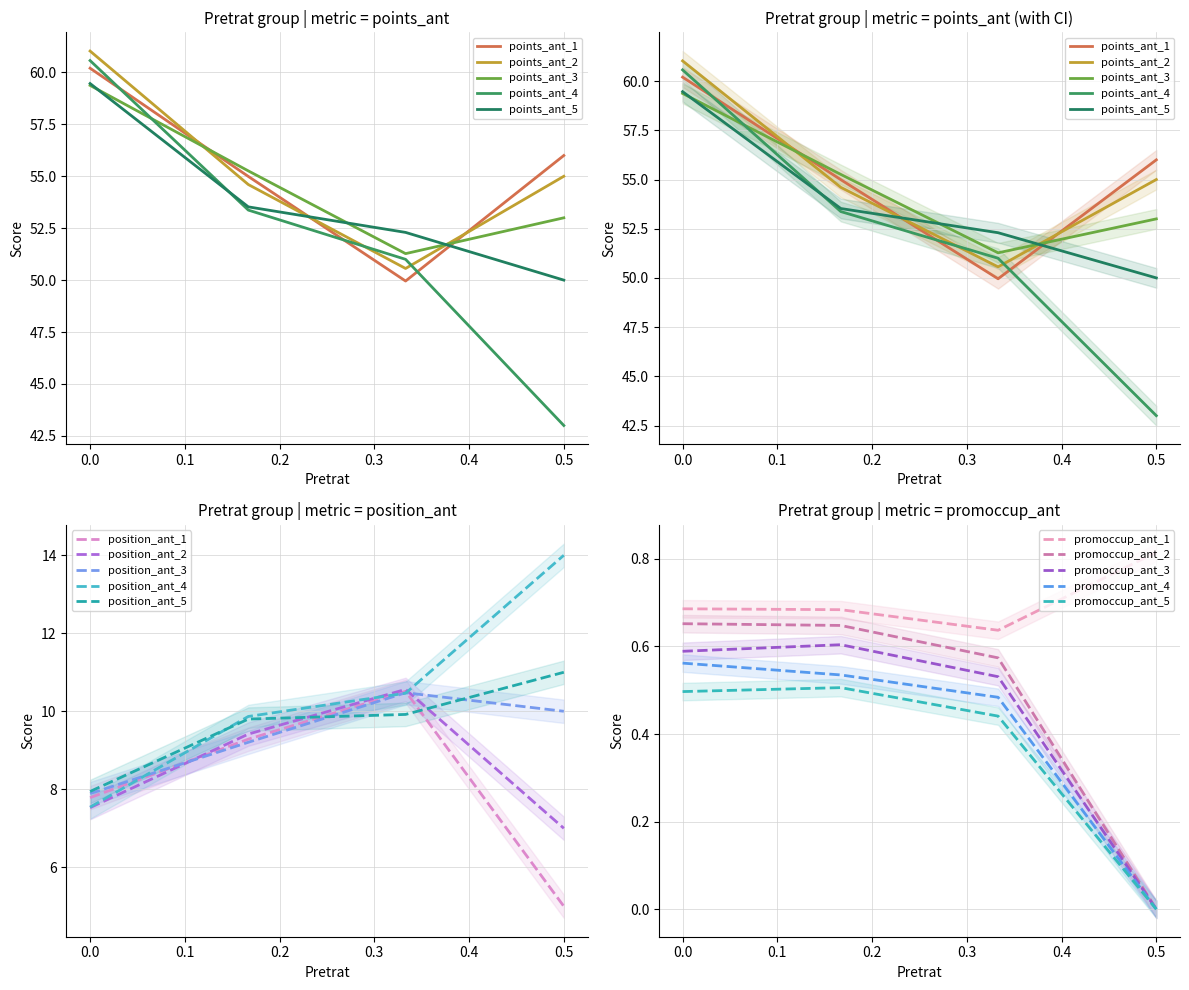

True or false: points_ant_4 has more than 0 points higher than both neighbors.

False